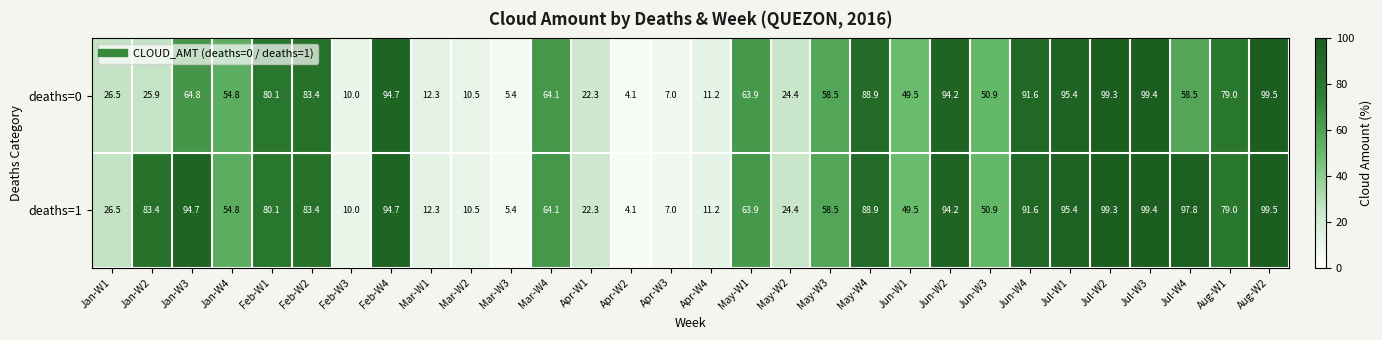

What is the difference between the deaths=0 values at Apr-W3 and Apr-W2?

2.9